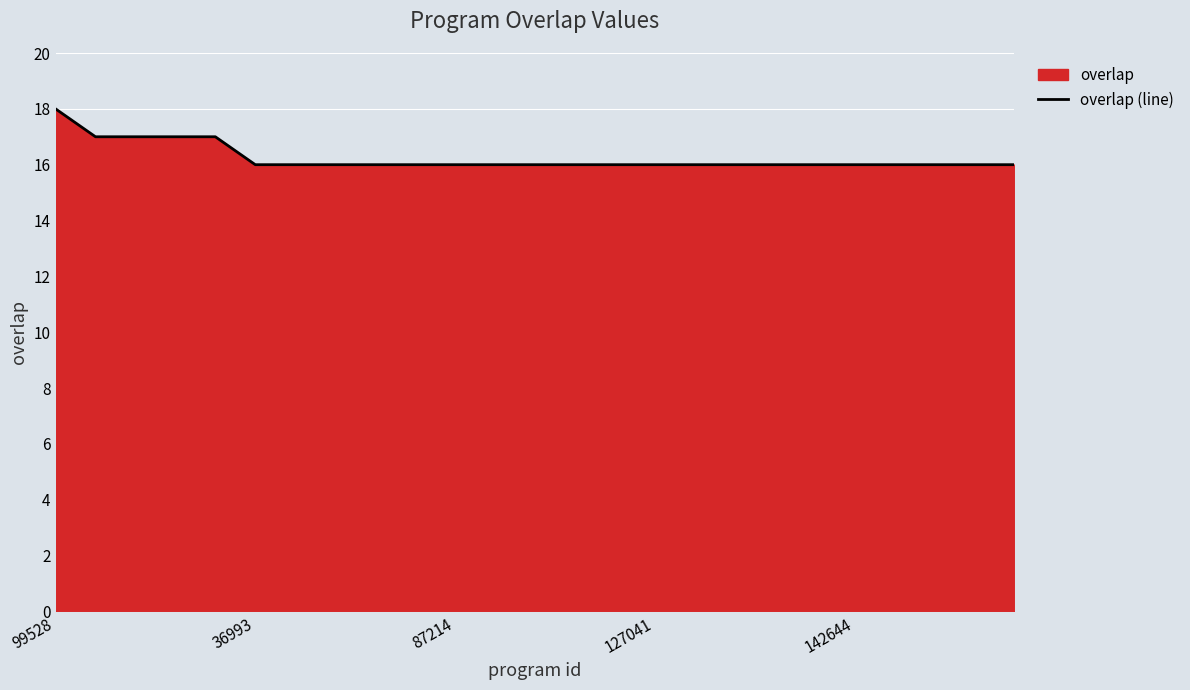

What is the greatest value displayed?

18